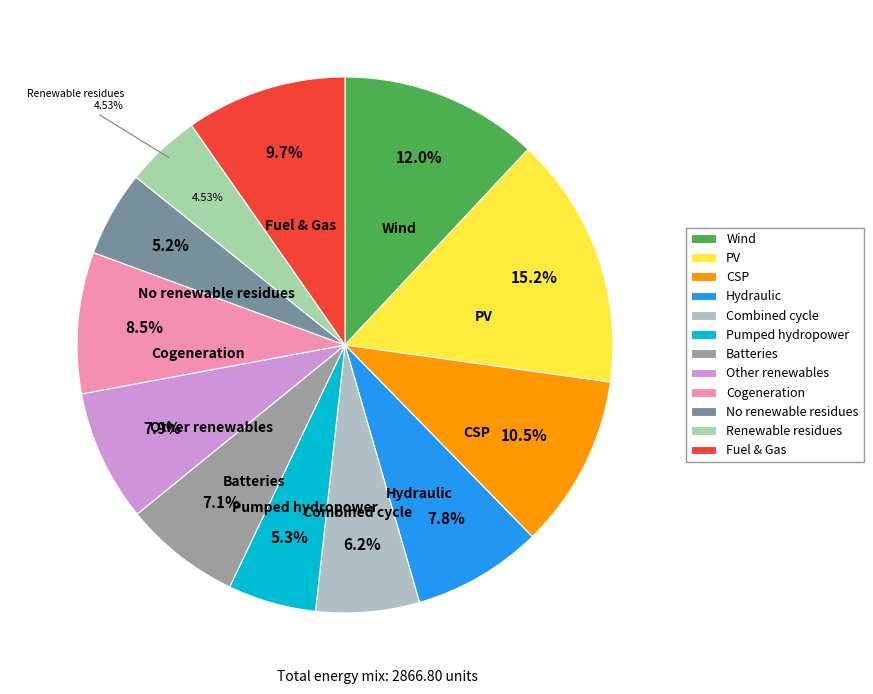

The 5 slice represents 5% of the pie. True or false?

True